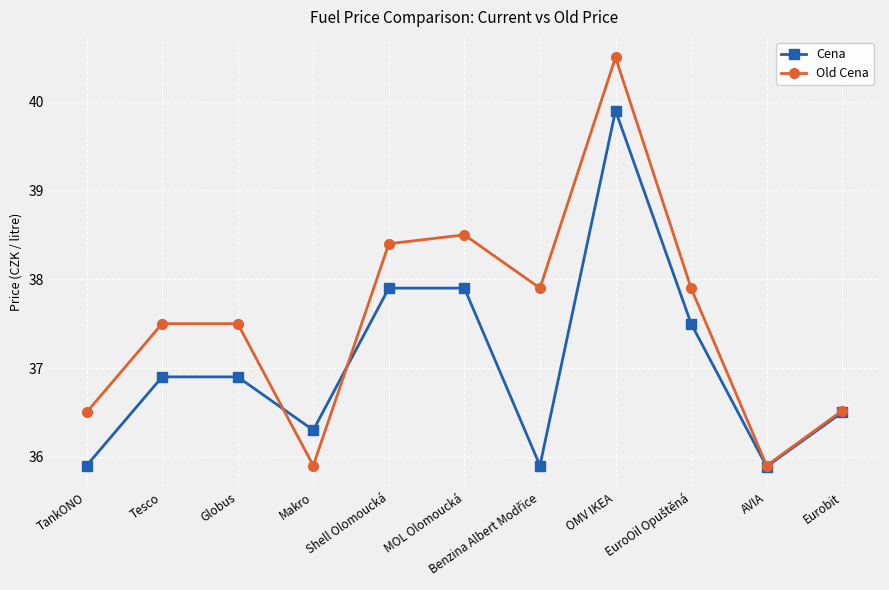

What is the value of the Old Cena point at the 1st from the left?

36.5